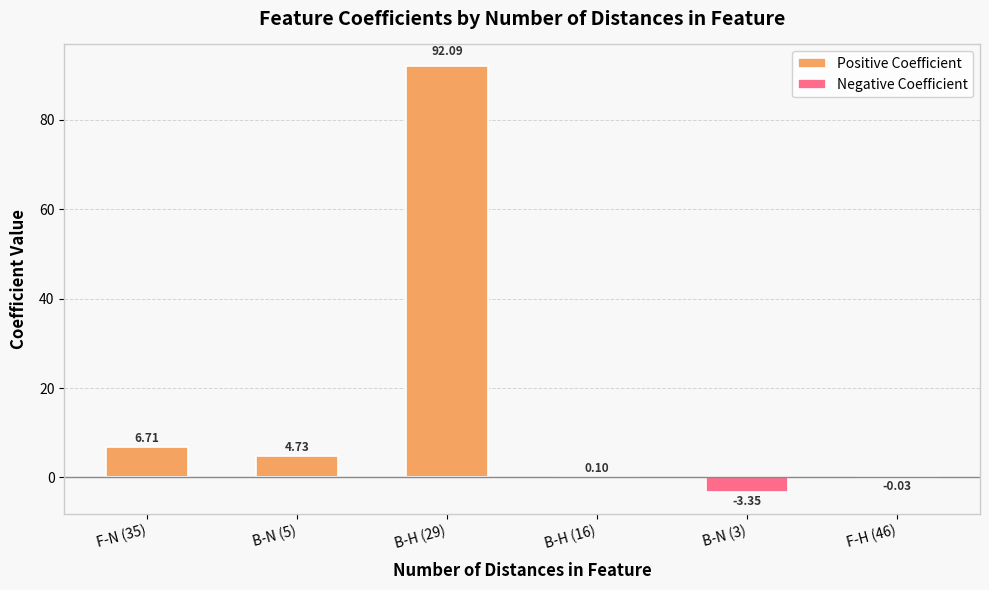

Rank the series at B-N (5) from highest to lowest value.

Positive Coefficient, Negative Coefficient